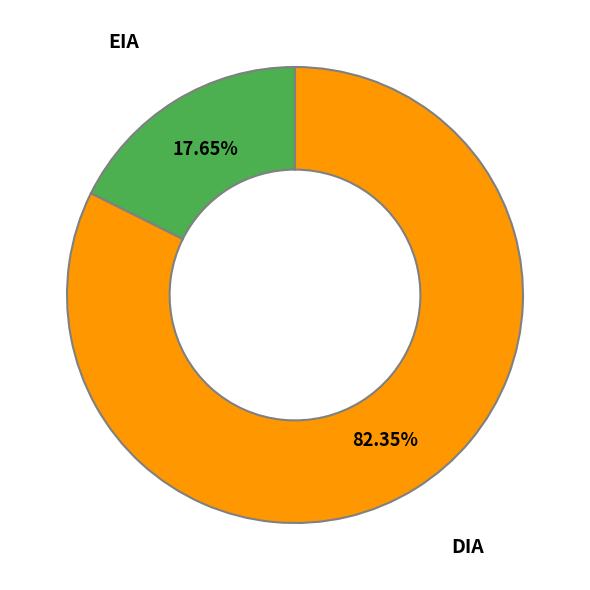

Does any single category account for the majority?

Yes